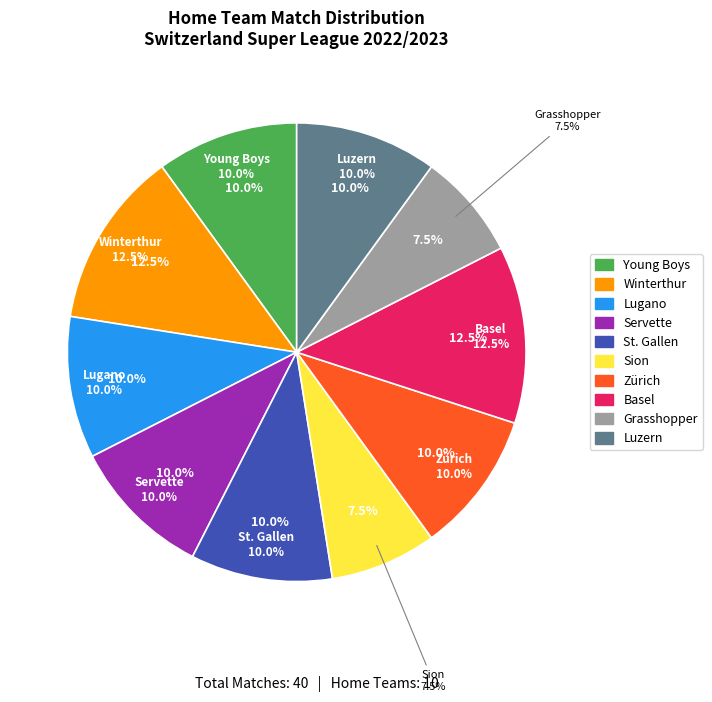

Combined, do St. Gallen and Basel account for over 50%?

No